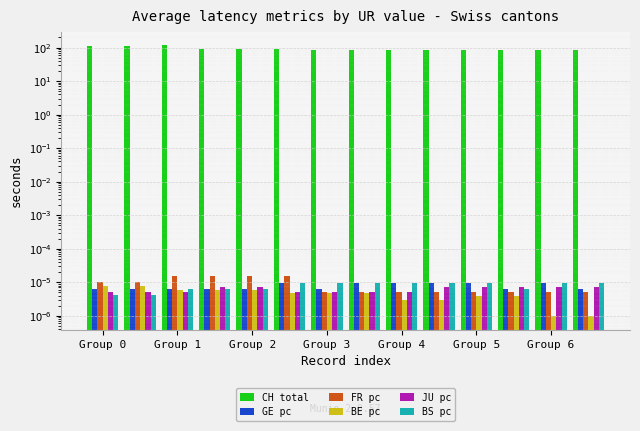

Reading left to right, transcribe all the data shown in this chart.

CH total: 112.0	111.0	116.0	92.0	91.0	93.0	85.0	82.0	86.0	85.0	82.0	82.0	87.0	82.0
GE pc: 0.0	0.0	0.0	0.0	0.0	0.0	0.0	0.0	0.0	0.0	0.0	0.0	0.0	0.0
FR pc: 0.0	0.0	0.0	0.0	0.0	0.0	0.0	0.0	0.0	0.0	0.0	0.0	0.0	0.0
BE pc: 0.0	0.0	0.0	0.0	0.0	0.0	0.0	0.0	0.0	0.0	0.0	0.0	0.0	0.0
JU pc: 0.0	0.0	0.0	0.0	0.0	0.0	0.0	0.0	0.0	0.0	0.0	0.0	0.0	0.0
BS pc: 0.0	0.0	0.0	0.0	0.0	0.0	0.0	0.0	0.0	0.0	0.0	0.0	0.0	0.0